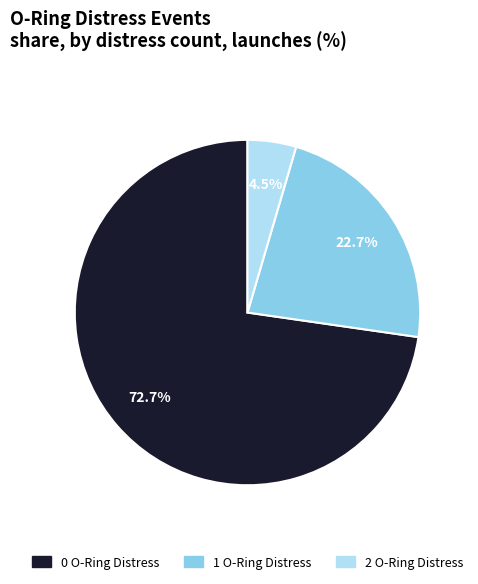

How many segments does this pie chart have?

3